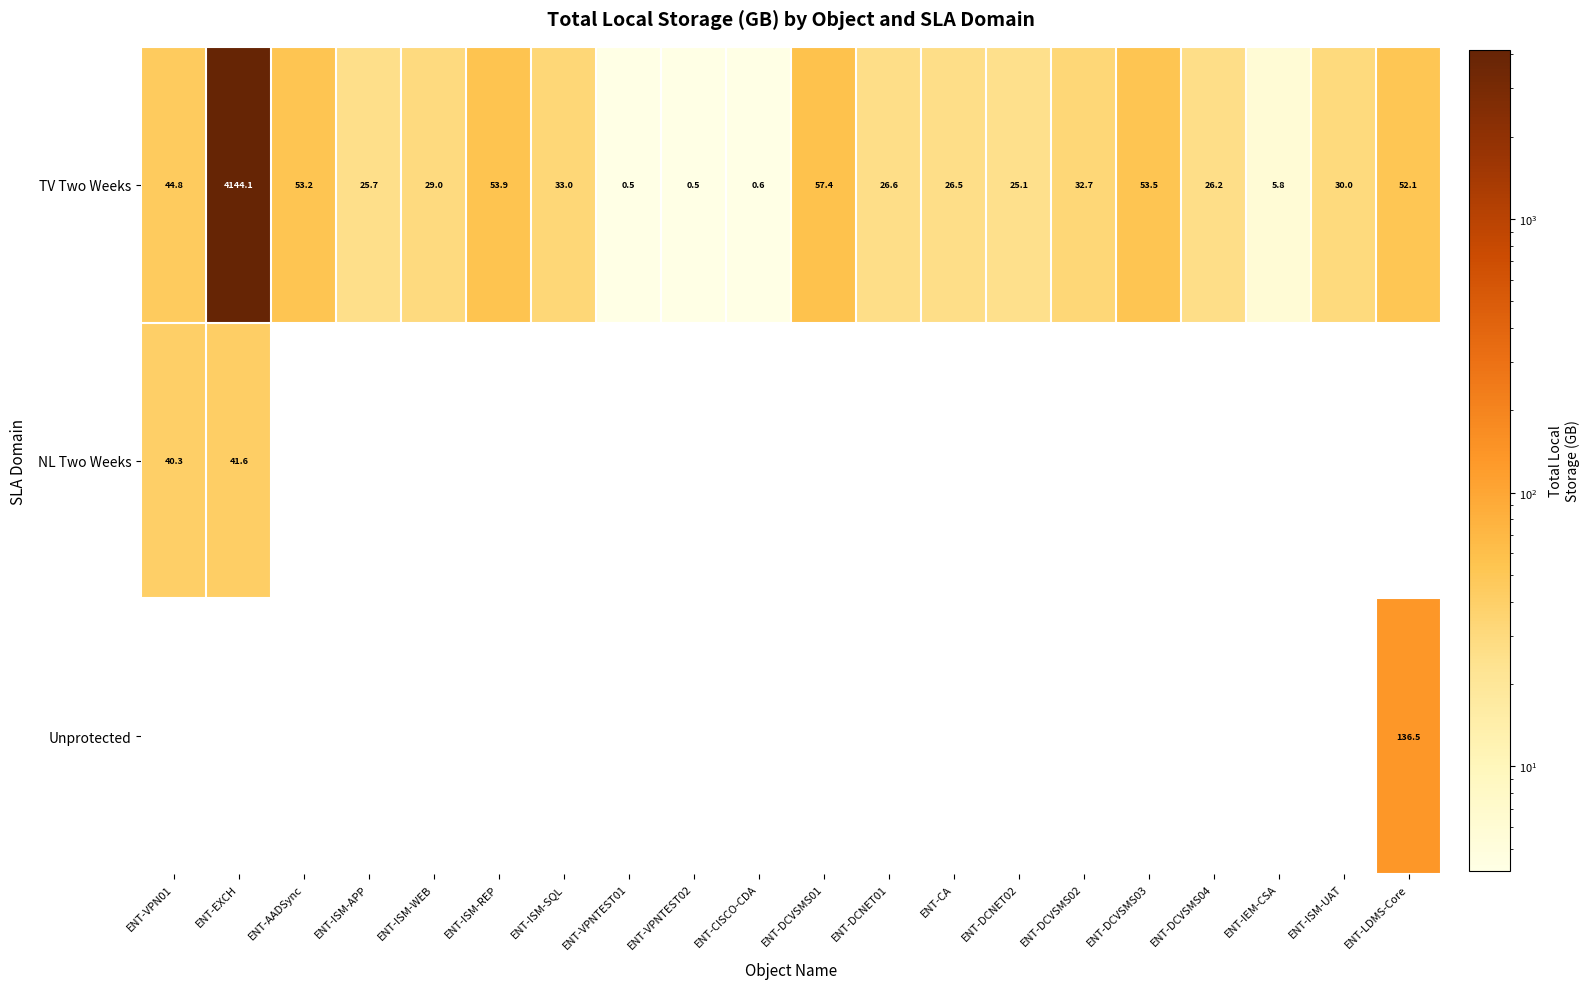

Where does the TV Two Weeks series first go above 30?

ENT-VPN01